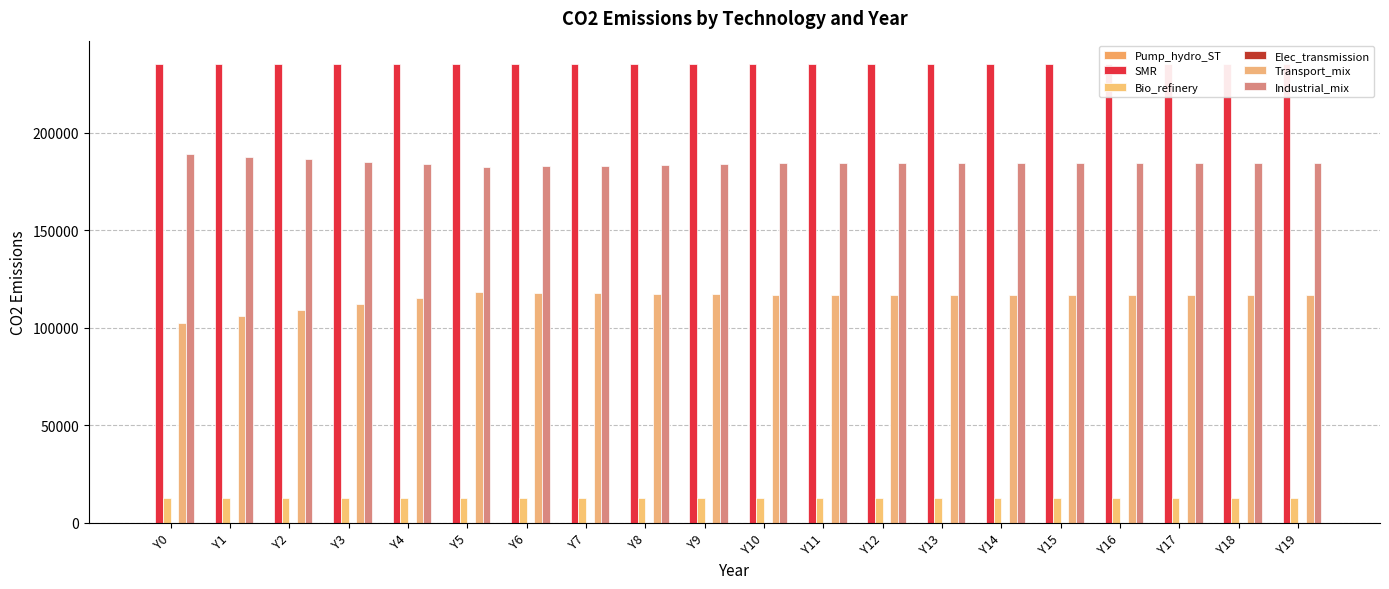

The Transport_mix series shows 116921.9 at Y19. True or false?

True